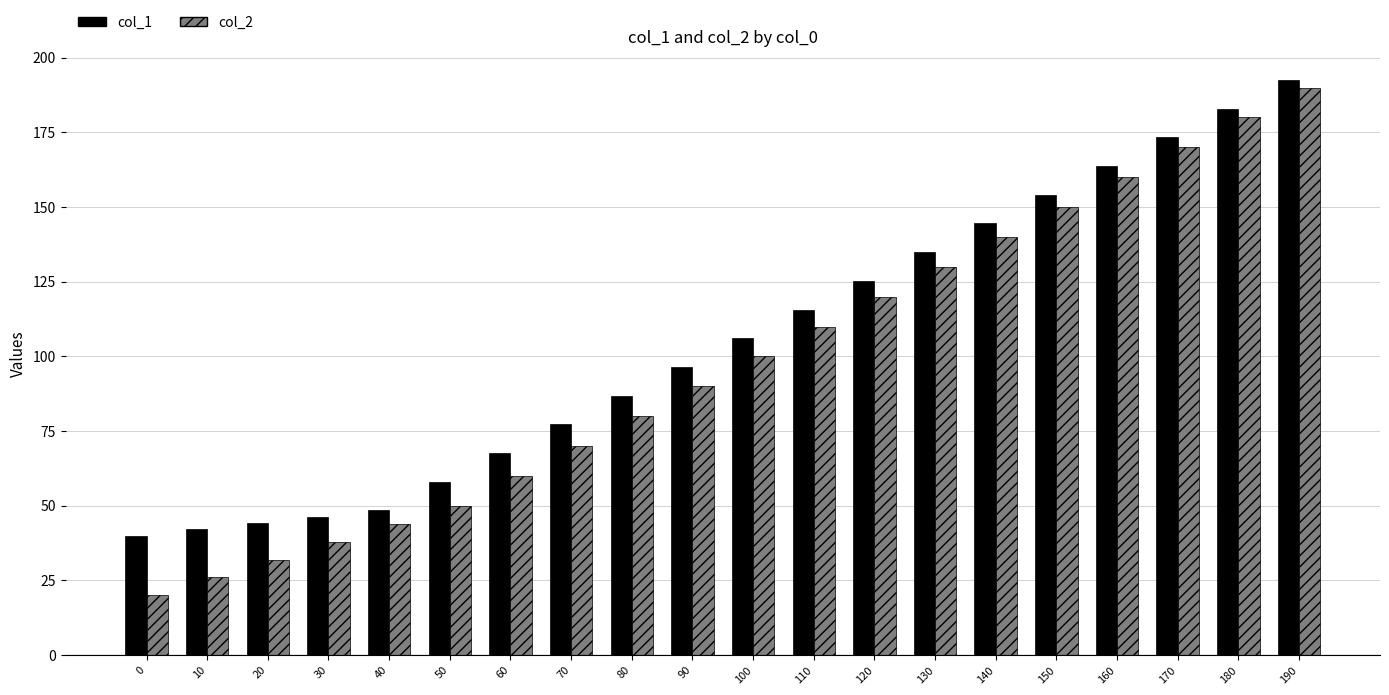

Which series has the largest range (max minus min)?

col_2